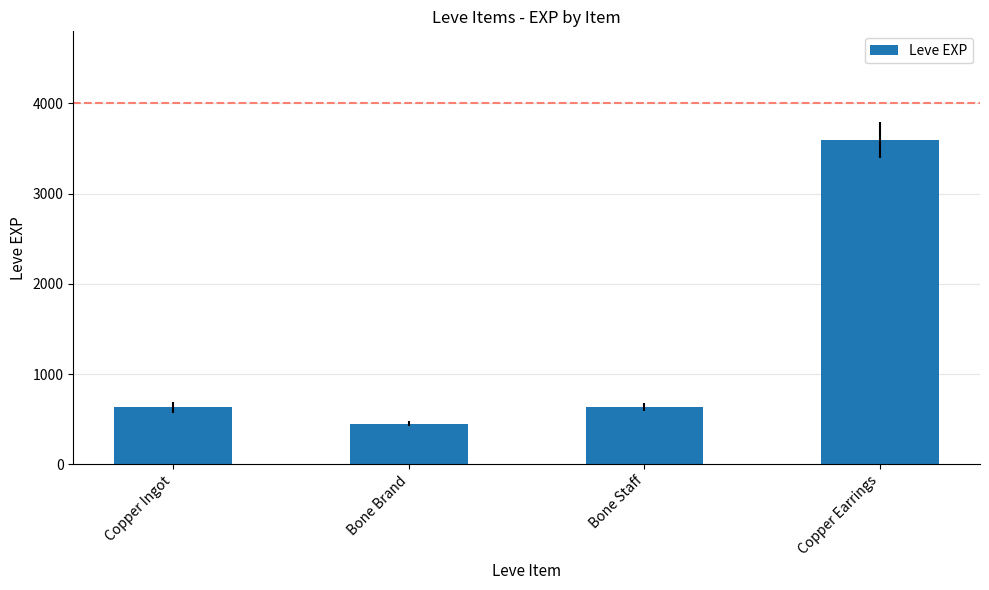

What is the change in value from Bone Brand to Bone Staff?

+180